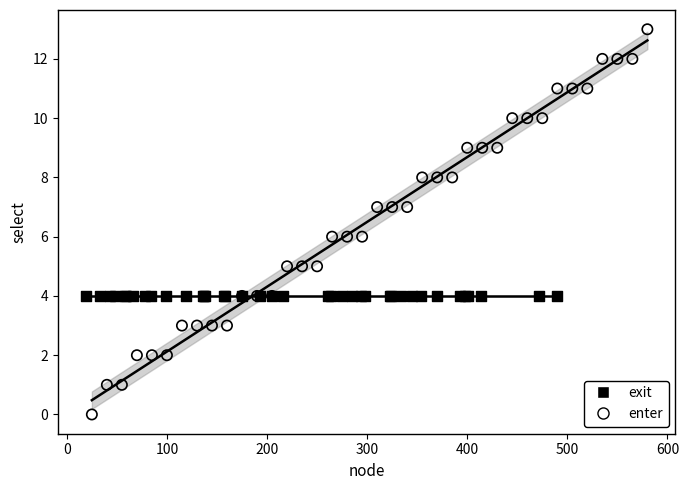

Which series reaches the maximum Y coordinate?

enter